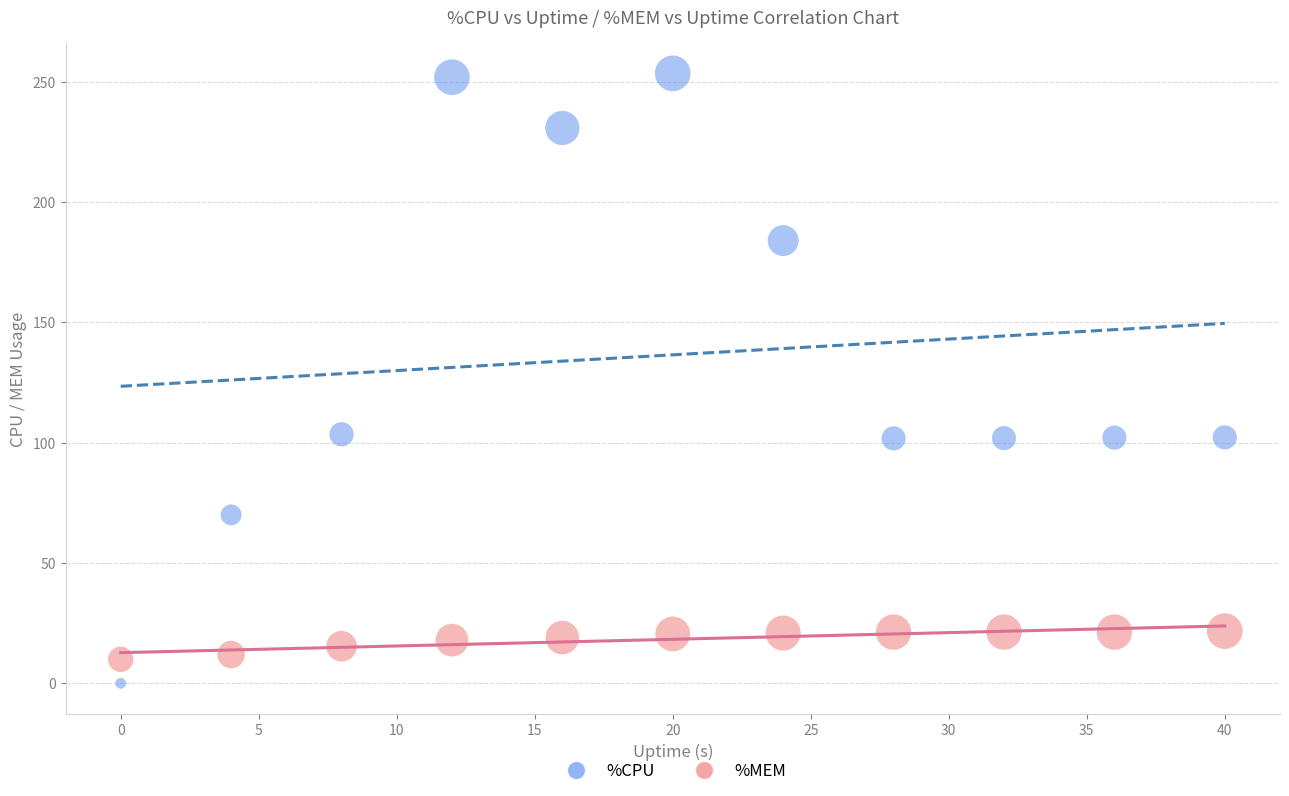

Which series contains the lowest Y value?

%CPU